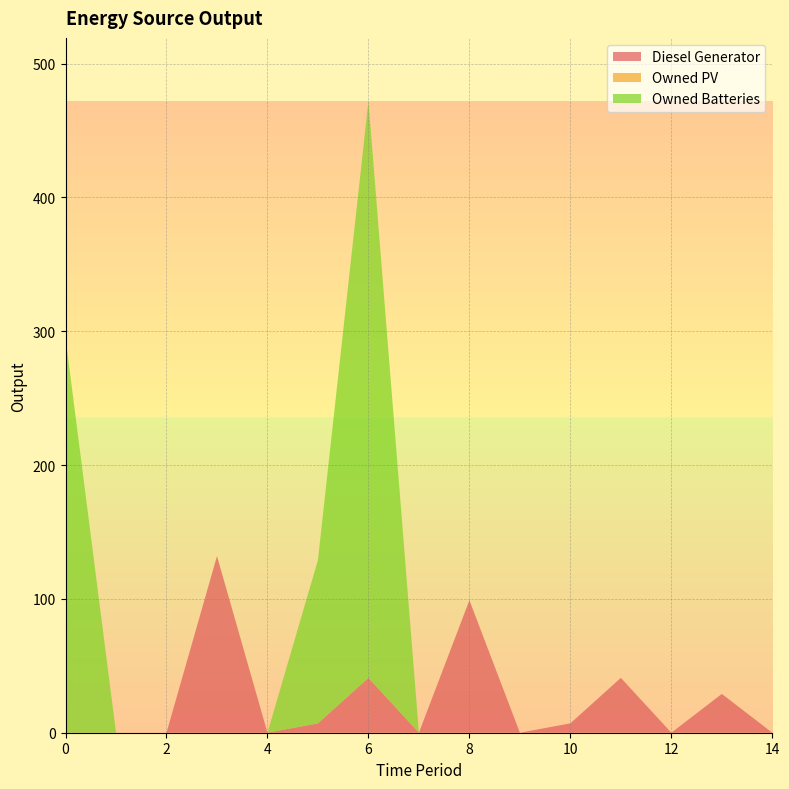

Reading left to right, what are all the values shown in this chart?

Diesel Generator: 0	0	0	132	0	7	41	0	99	0	7	41	0	29	0
Owned PV: 0	0	0	0	0	0	0	0	0	0	0	0	0	0	0
Owned Batteries: 295	0	0	0	0	122	431	0	0	0	0	0	0	0	0